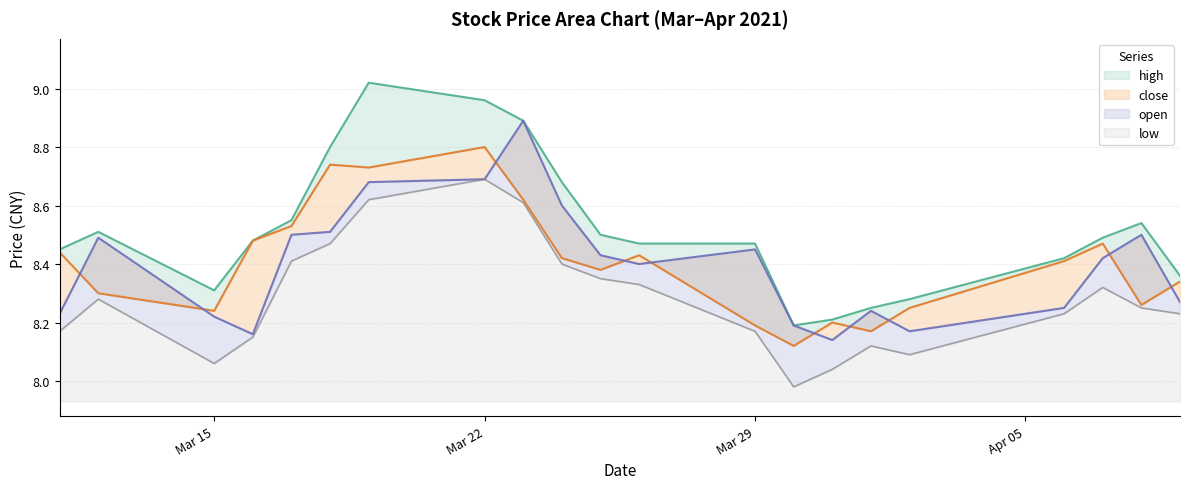

Does the chart have visible grid lines?

Yes